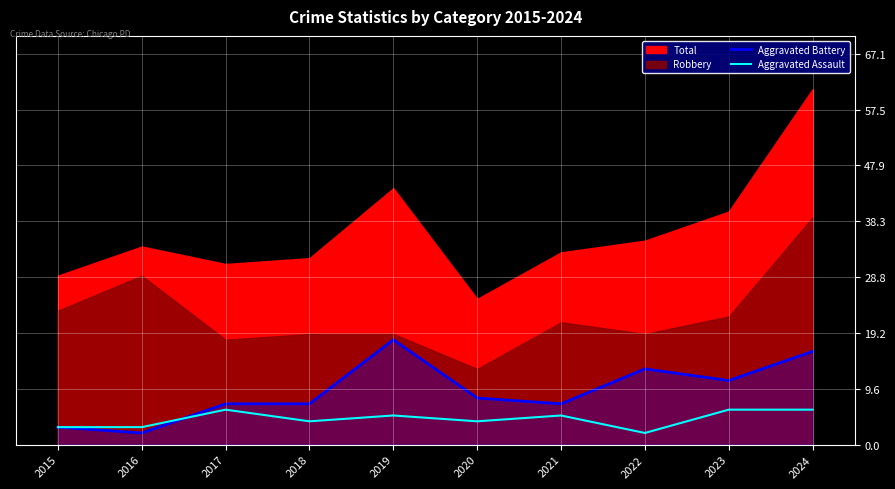

Which category has the highest value in the Aggravated Battery series?

2019